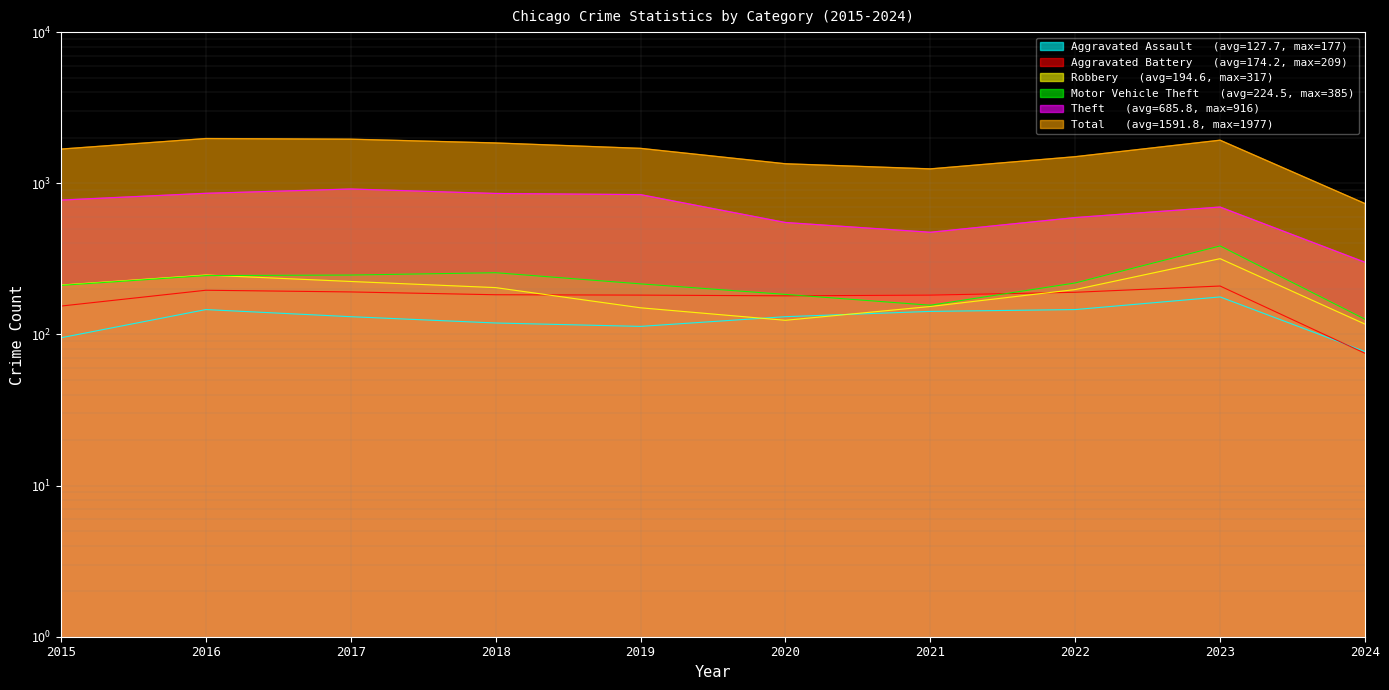

Rank the series by their maximum value, from highest to lowest.

Total, Theft, Motor Vehicle Theft, Robbery, Aggravated Battery, Aggravated Assault